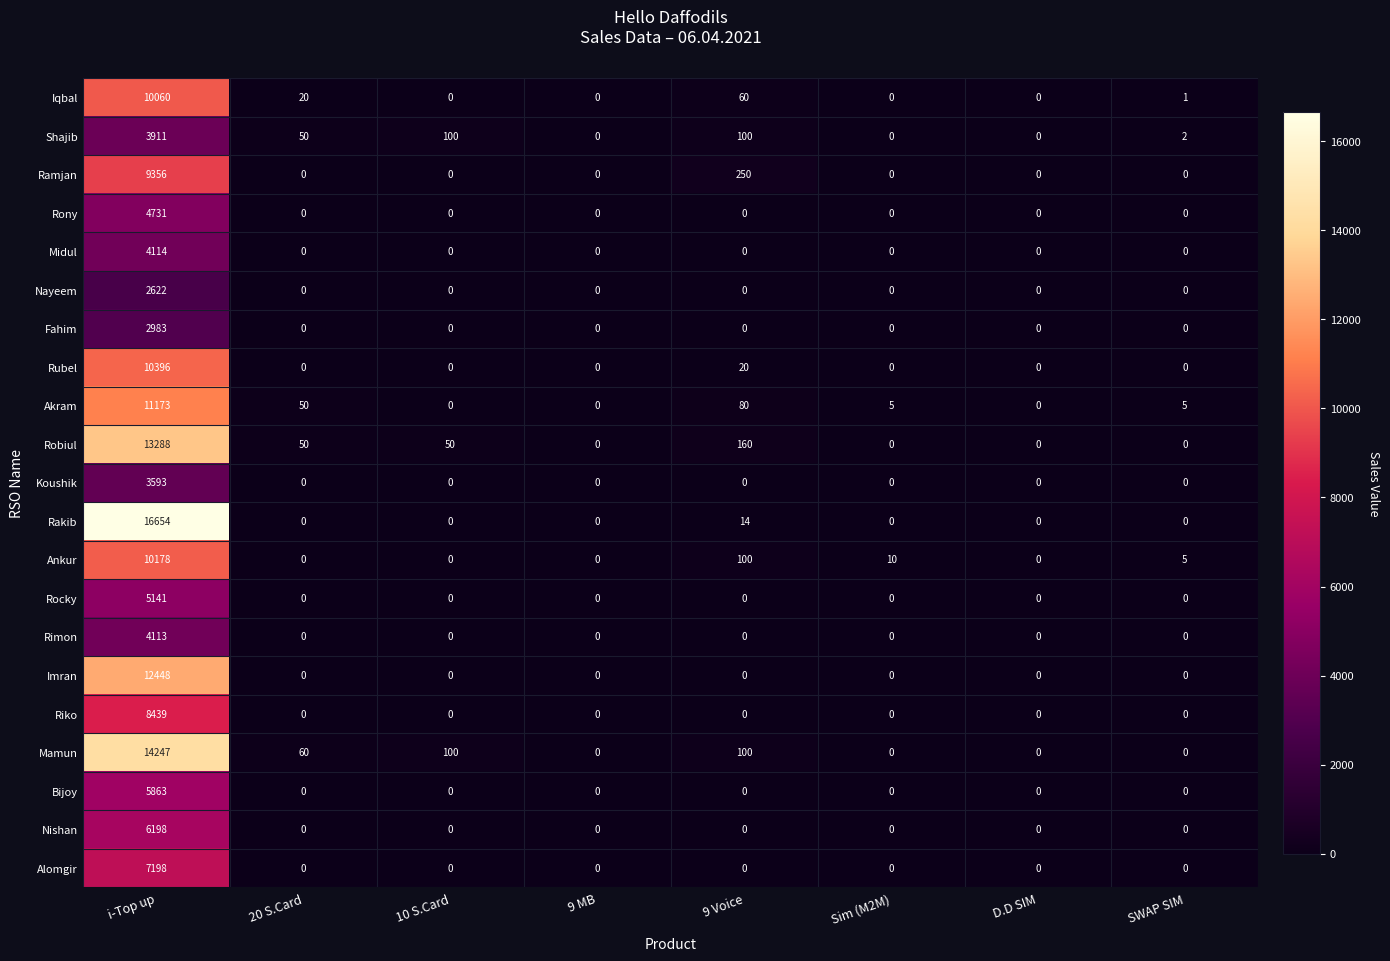

Which series has the largest total across all categories?

Rakib